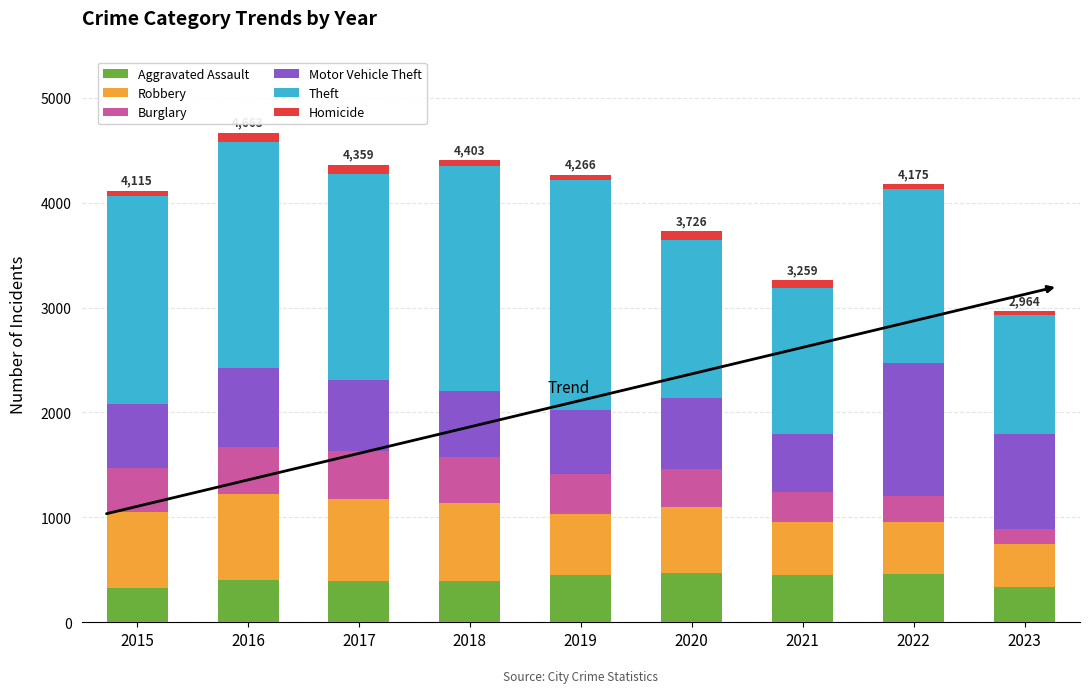

The value of Aggravated Assault at 2023 is 340. True or false?

True